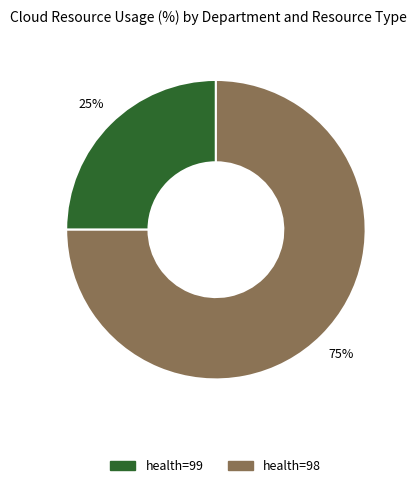

To the nearest percent, what is the difference between the largest and smallest slice percentages?

50%